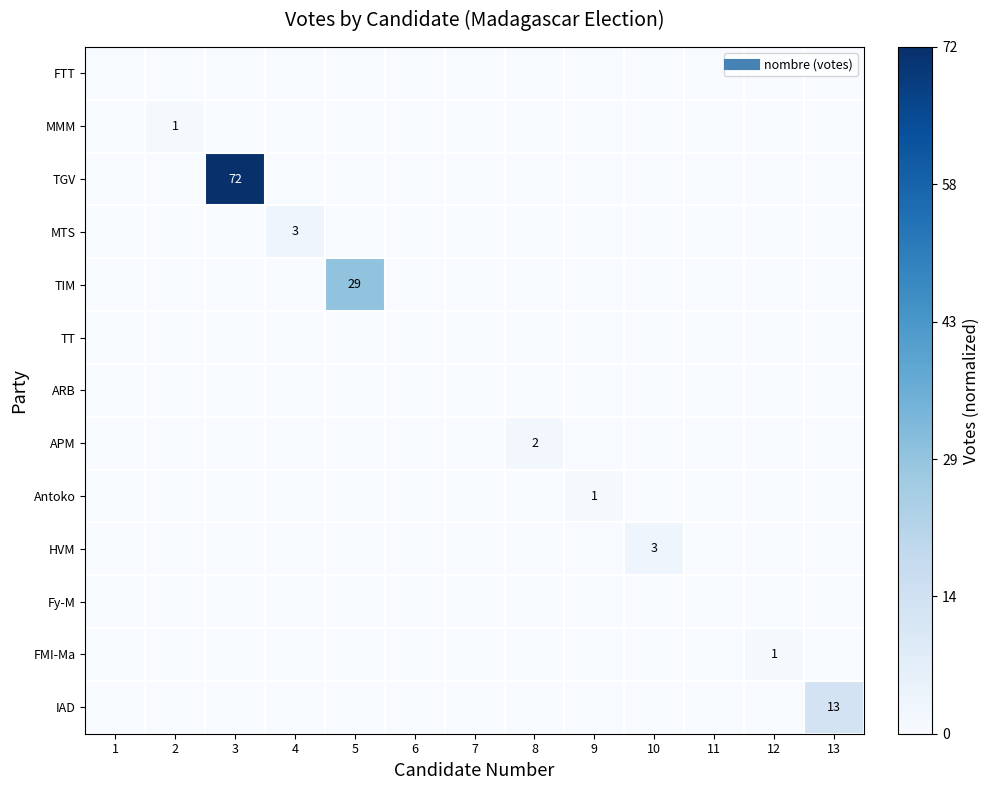

The value of HVM at 3 is -0.0. True or false?

False